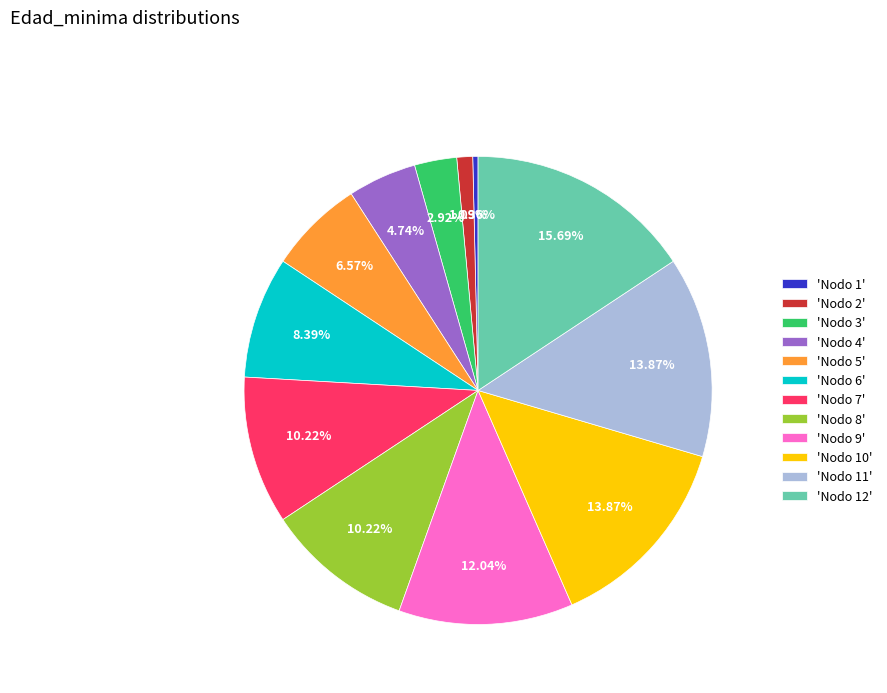

Approximately how many times larger is the value at 'Nodo 10' compared to 'Nodo 8'?

1.4